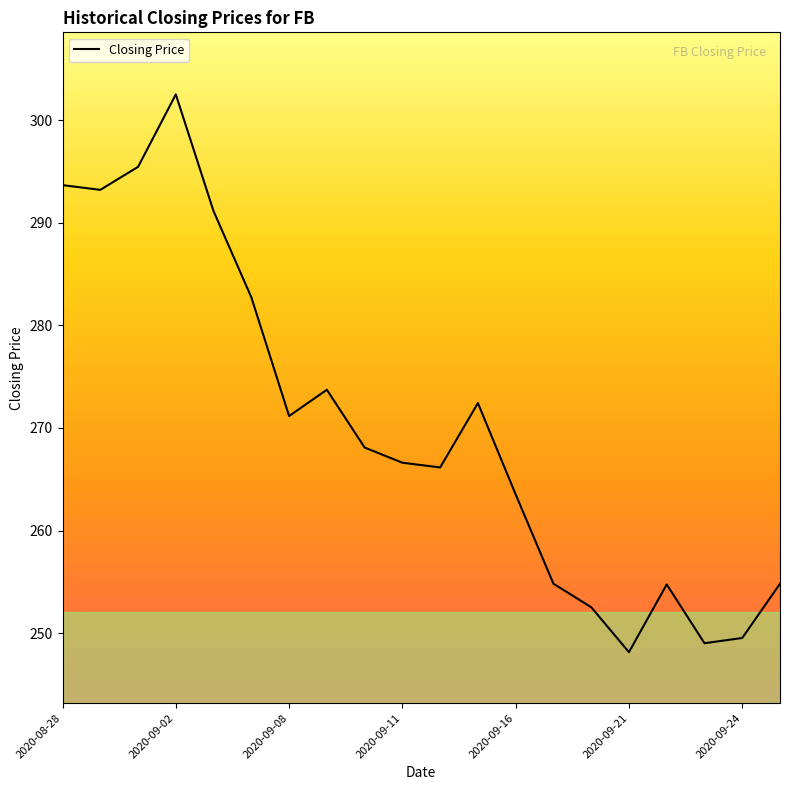

What is the greatest value displayed?

302.5